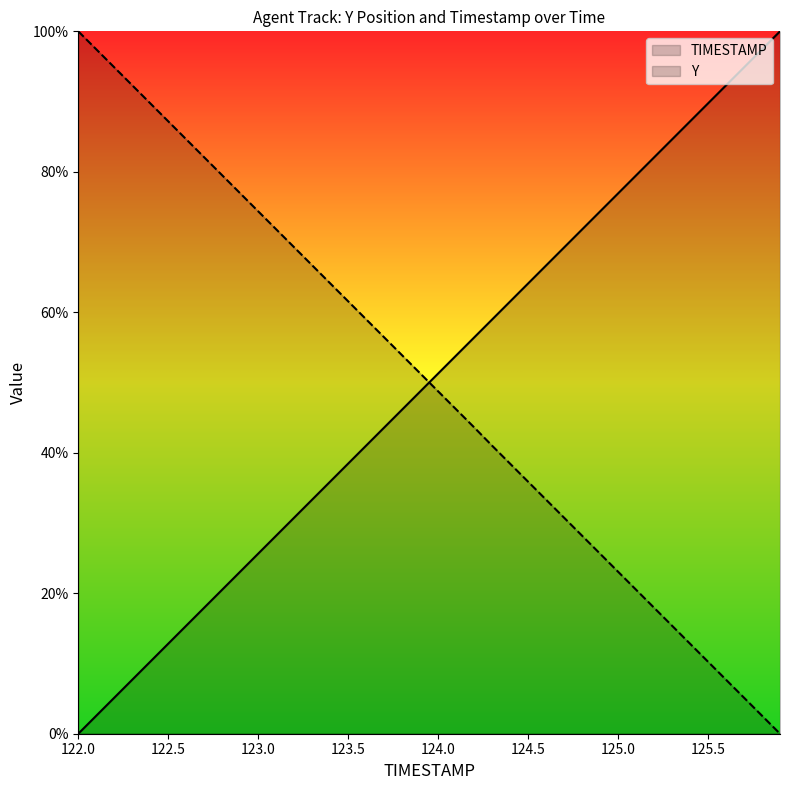

What is the value of the TIMESTAMP point at the 21st from the left?

51.3